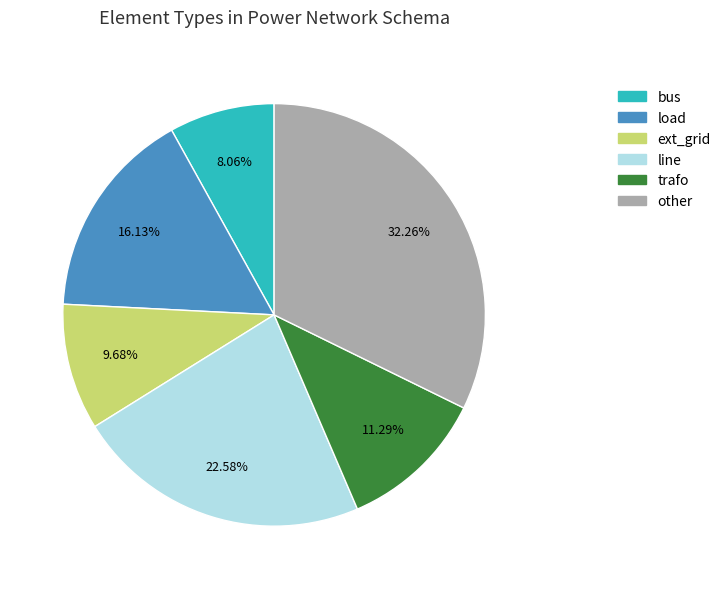

Do trafo and bus together represent more than half of the pie?

No